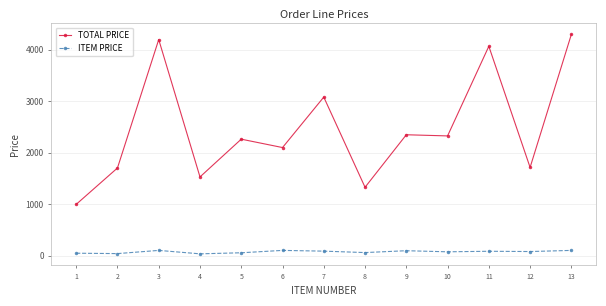

At which category is the sum across all series the highest?

13